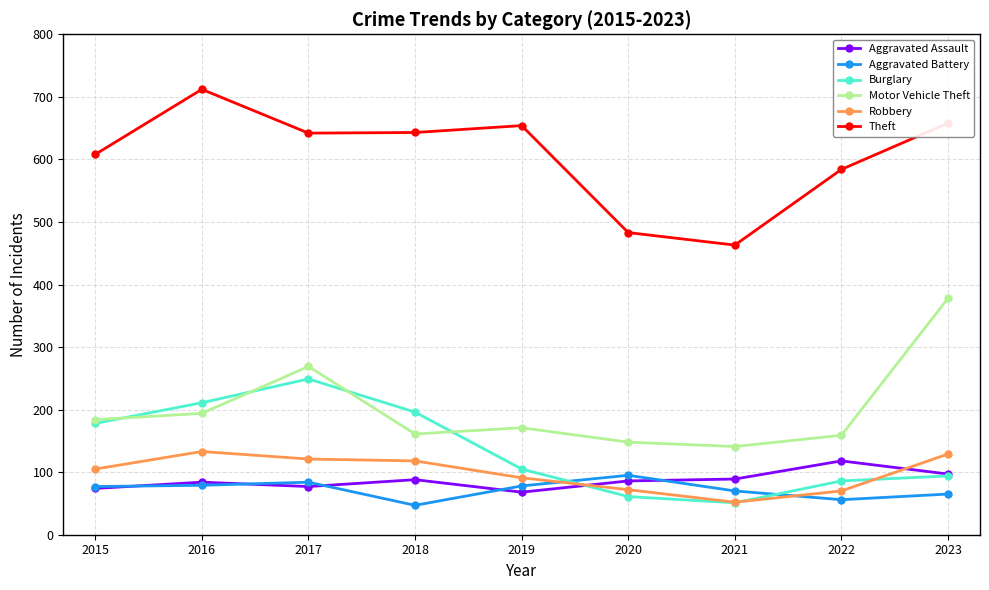

What is the smallest value displayed?

47